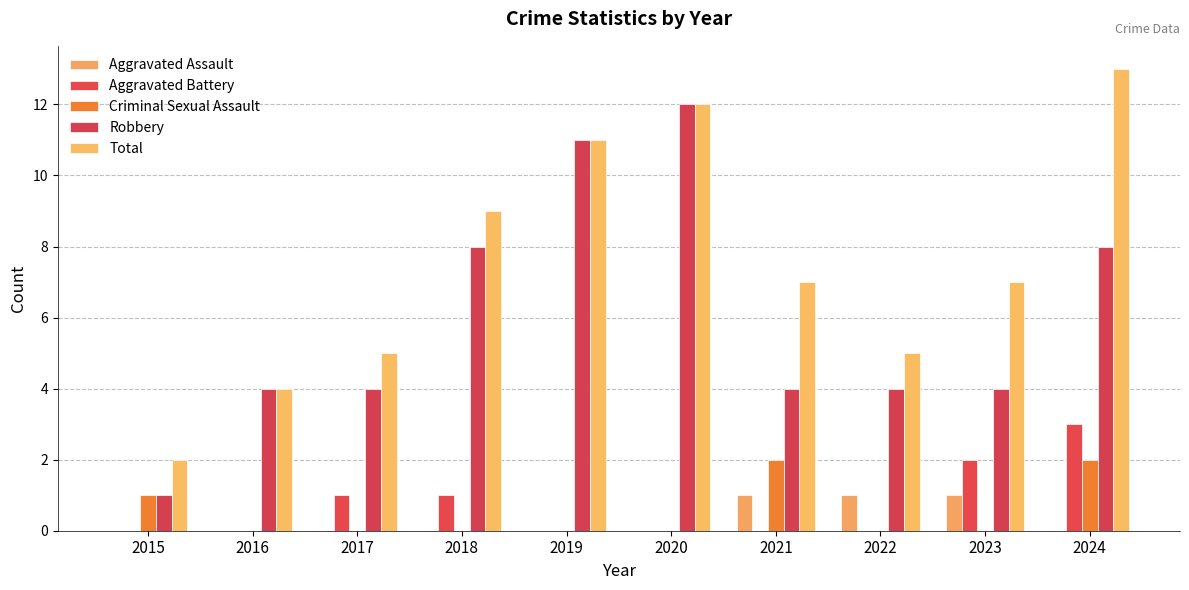

Are the bars grouped side by side (vs. stacked)?

Yes